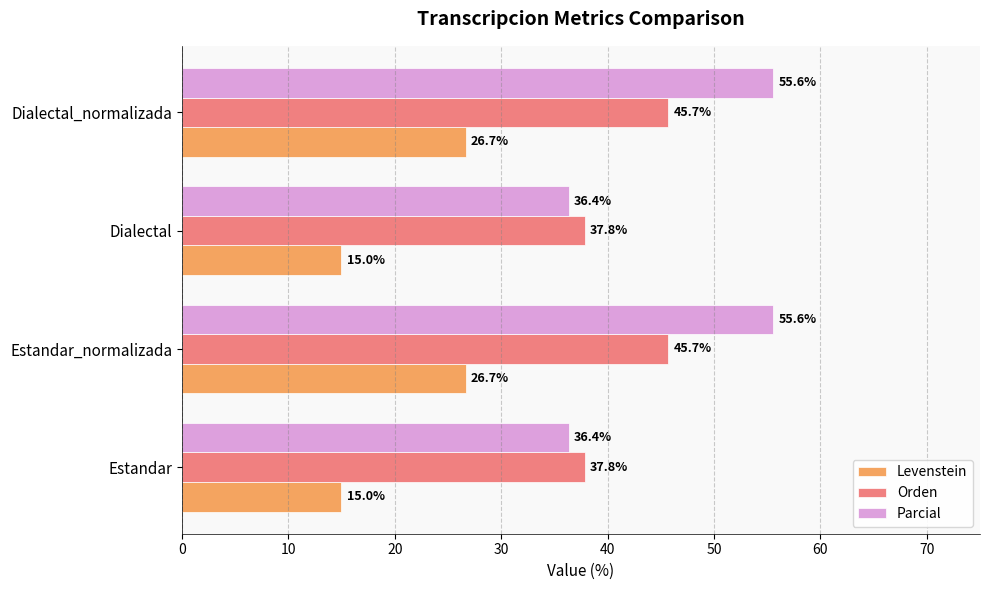

List the series in order of their peak value, lowest first.

Levenstein, Orden, Parcial